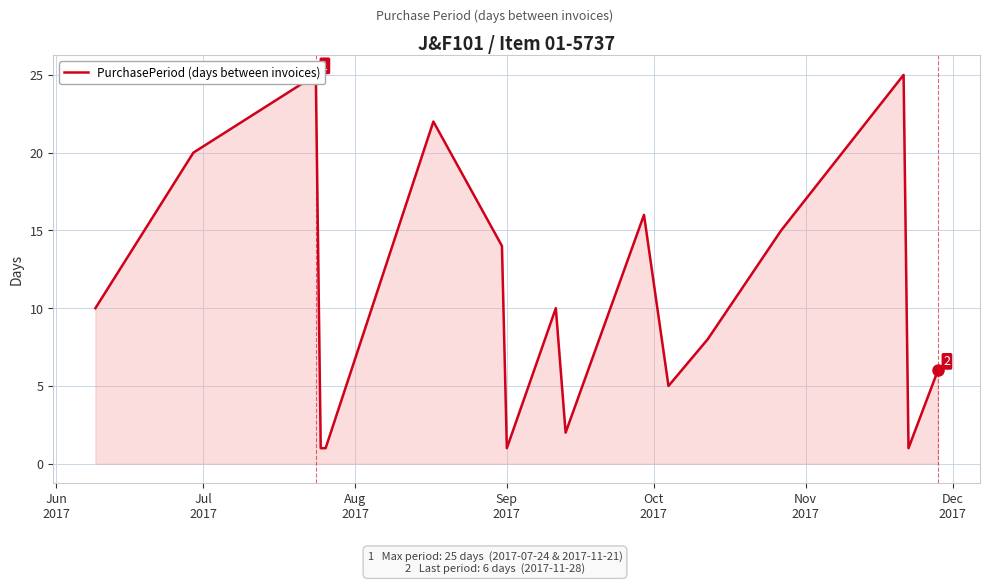

The chart shows a value of 35 at Nov
2017. True or false?

False